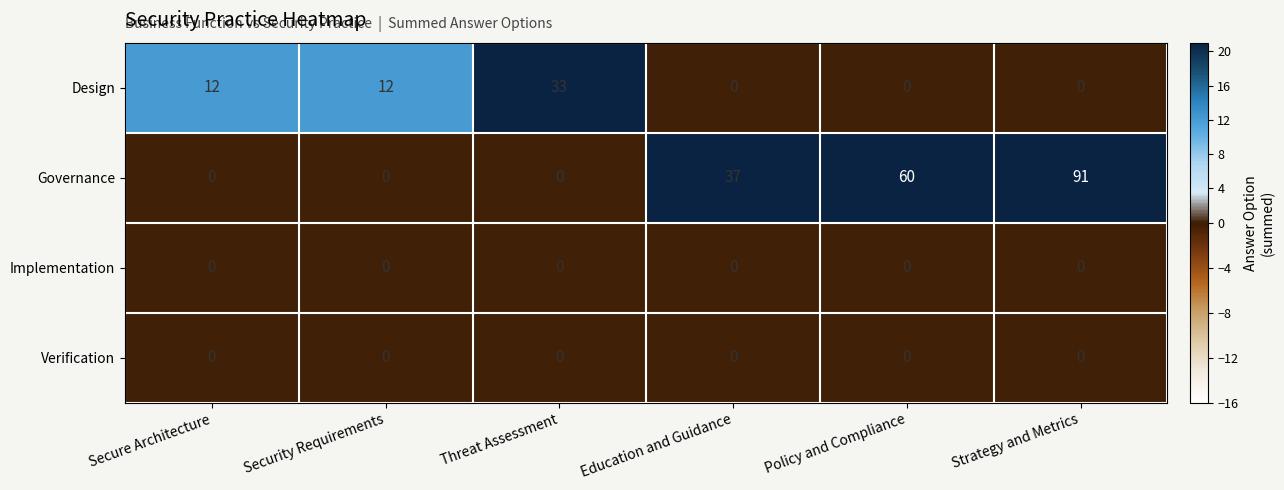

Reading left to right, what are all the values shown in this chart?

Design: Secure Architecture=12	Security Requirements=12	Threat Assessment=33	Education and Guidance=0	Policy and Compliance=0	Strategy and Metrics=0
Governance: Secure Architecture=0	Security Requirements=0	Threat Assessment=0	Education and Guidance=37	Policy and Compliance=60	Strategy and Metrics=91
Implementation: Secure Architecture=0	Security Requirements=0	Threat Assessment=0	Education and Guidance=0	Policy and Compliance=0	Strategy and Metrics=0
Verification: Secure Architecture=0	Security Requirements=0	Threat Assessment=0	Education and Guidance=0	Policy and Compliance=0	Strategy and Metrics=0